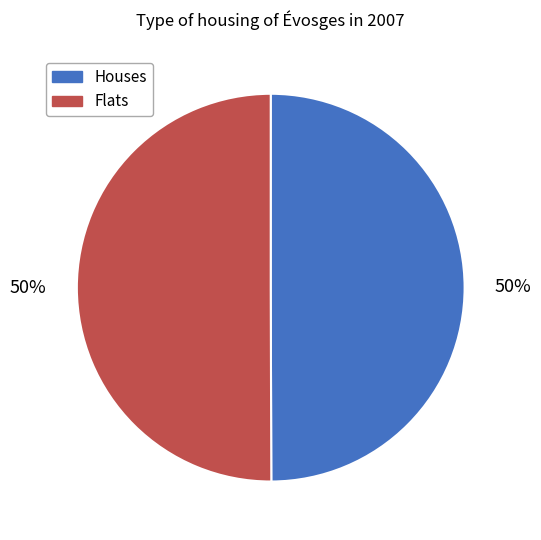

Is it true that Flats is 58% of the pie?

False